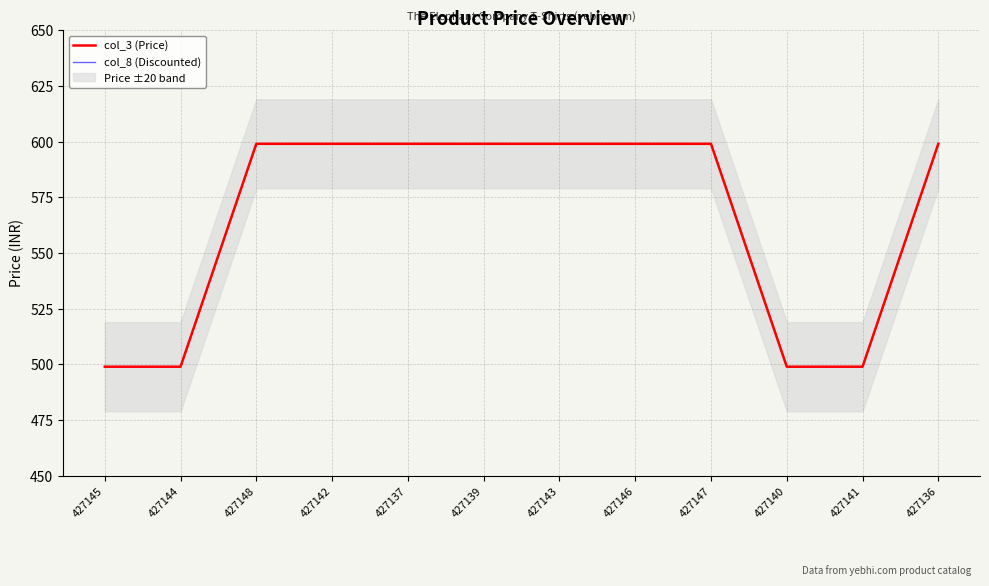

What is the label of the 6th point from the left?

427139